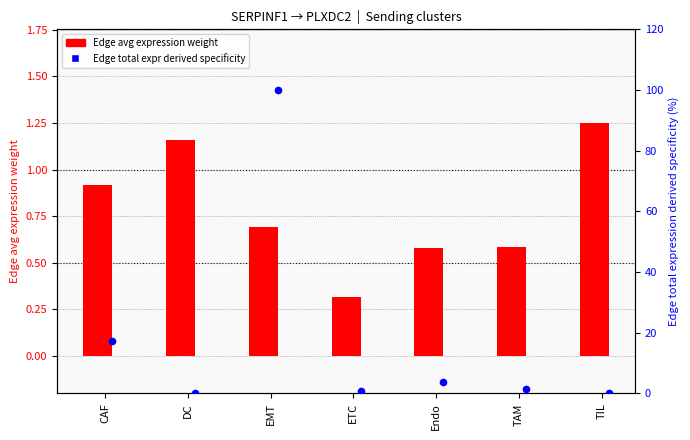

Which series has the widest spread of Y values?

Edge total expr derived specificity